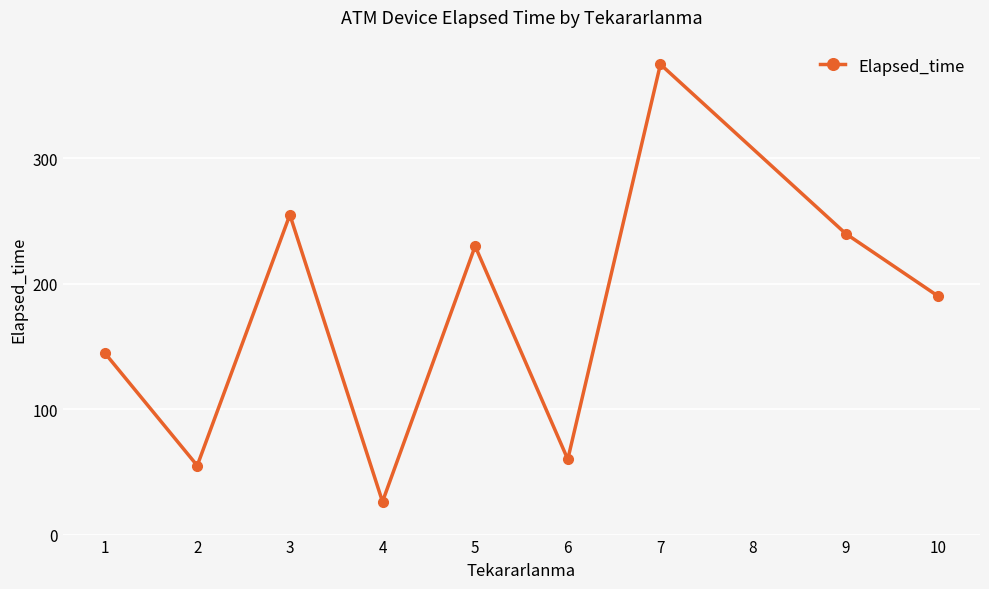

Rank the categories by value from lowest to highest.

4, 2, 6, 1, 10, 5, 9, 3, 7